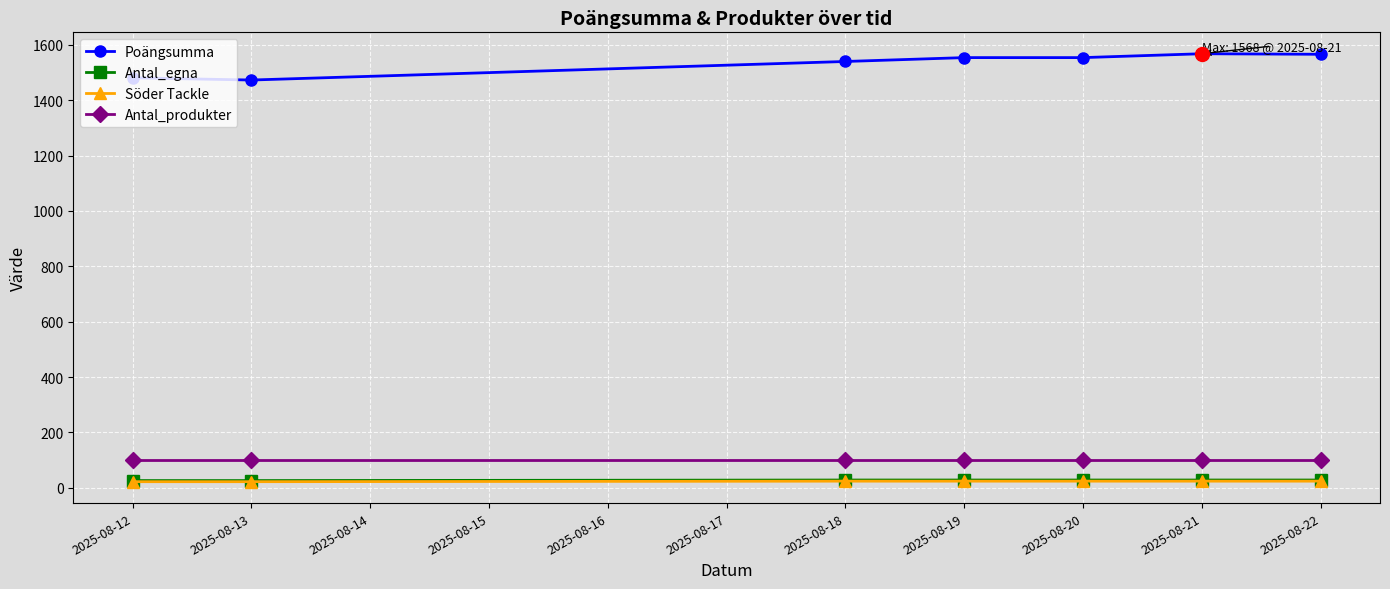

Which series has the largest total across all categories?

Poängsumma